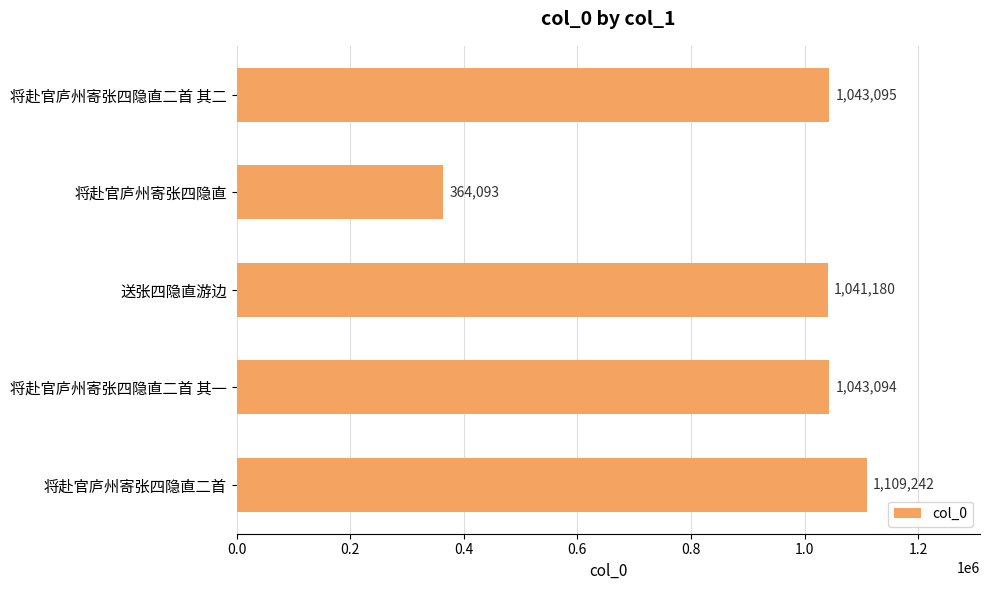

Rank the categories by value from highest to lowest.

将赴官庐州寄张四隐直二首, 将赴官庐州寄张四隐直二首 其二, 将赴官庐州寄张四隐直二首 其一, 送张四隐直游边, 将赴官庐州寄张四隐直